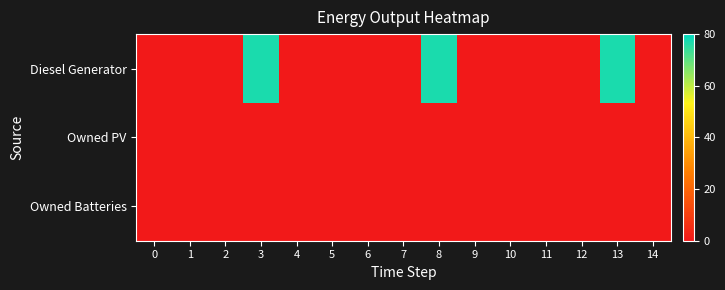

Rank the series by their maximum value, from lowest to highest.

Owned PV, Owned Batteries, Diesel Generator